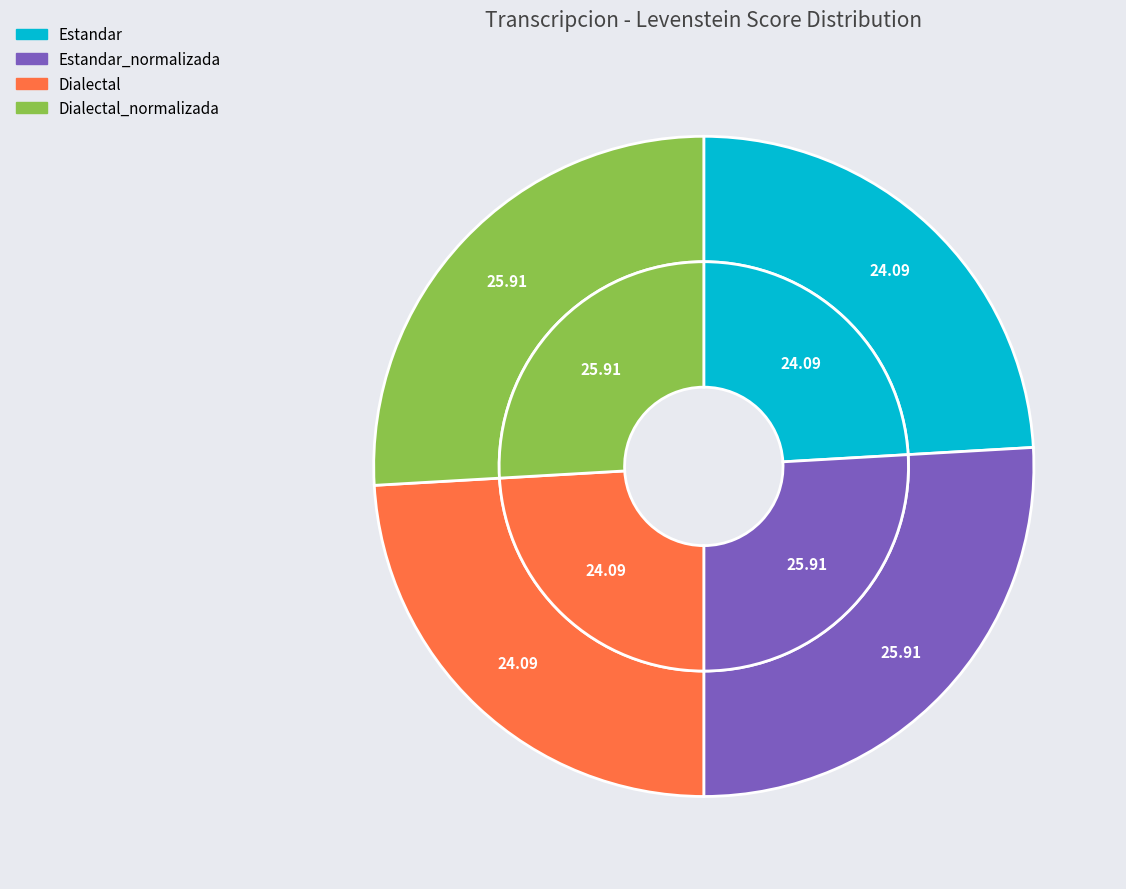

Which slice is the smallest?

Estandar